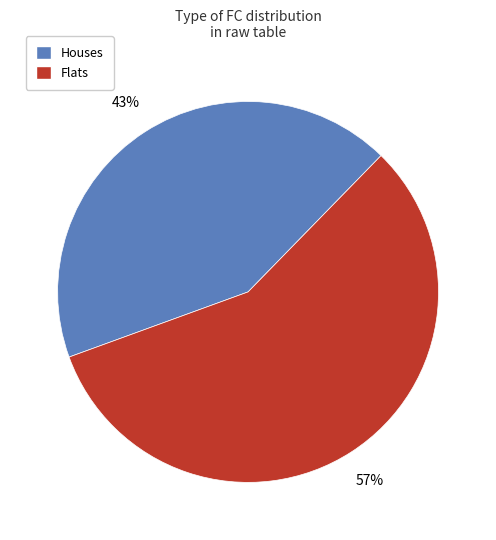

What percentage is the Houses slice, to the nearest percent?

43%